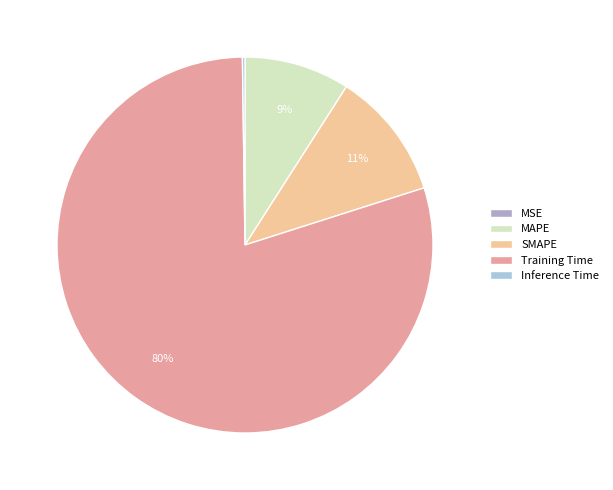

To the nearest percent, what is the combined percentage of Training Time and MAPE?

89%